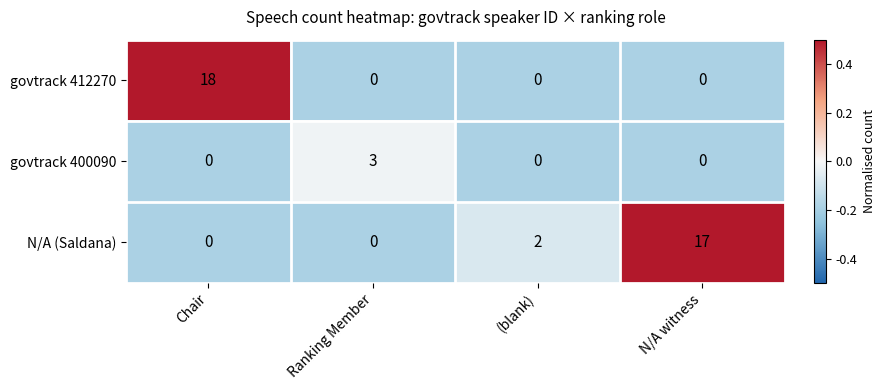

The value of N/A (Saldana) at N/A witness is 5. True or false?

False